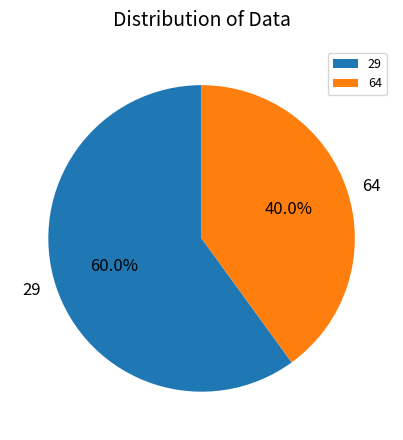

Do 64 and 29 together represent more than half of the pie?

Yes